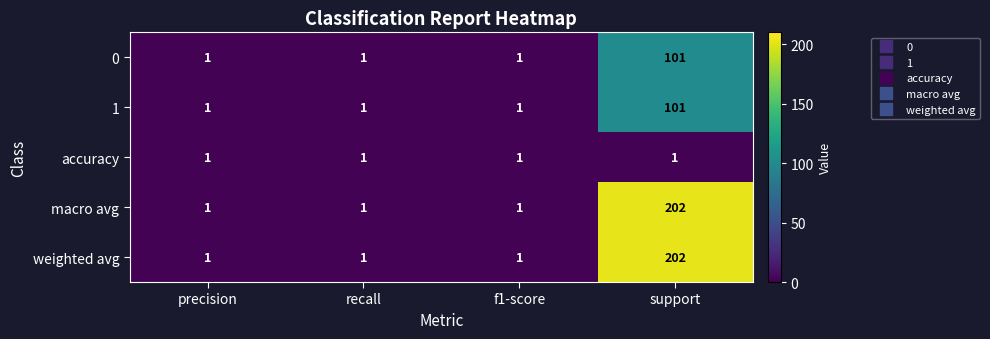

Which label corresponds to the largest value in the chart?

support